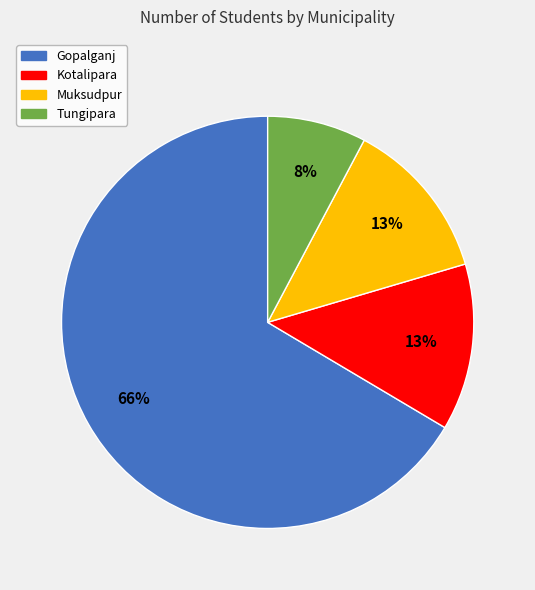

Is the sum of Tungipara and Muksudpur greater than half?

No